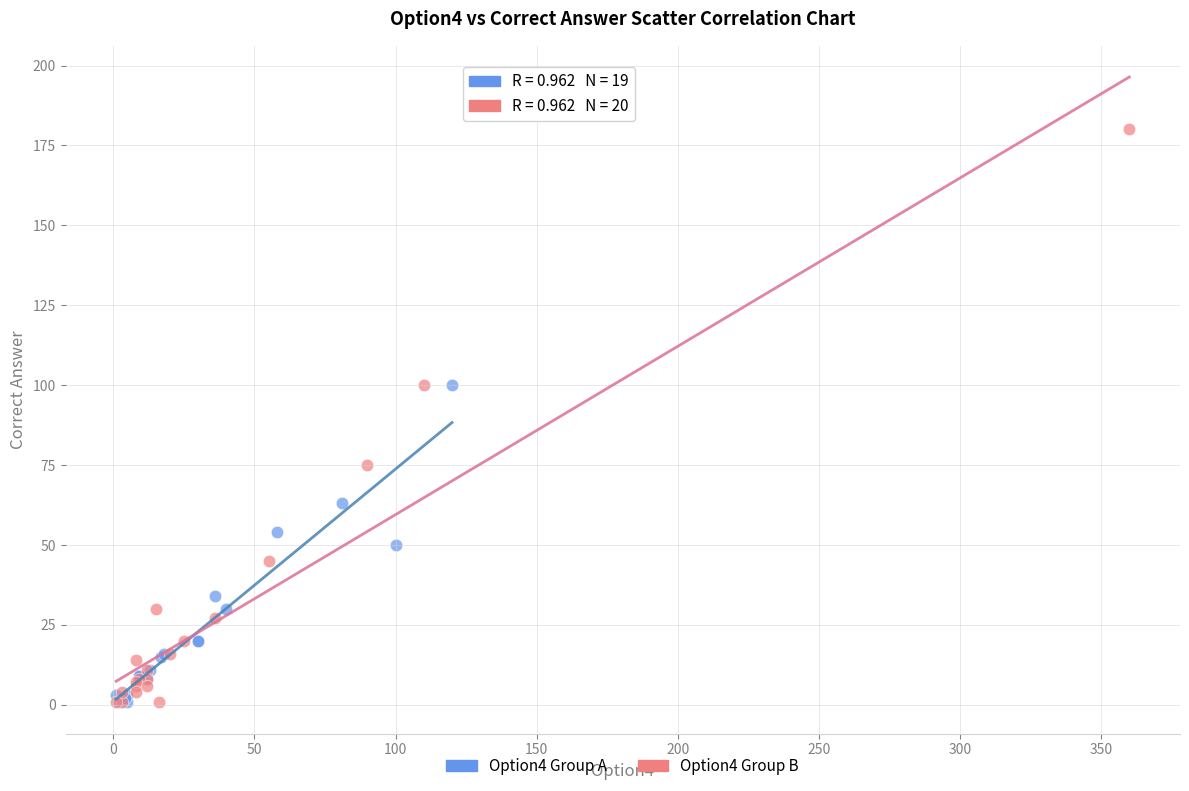

Which series contains the highest Y value?

Option4 Group B